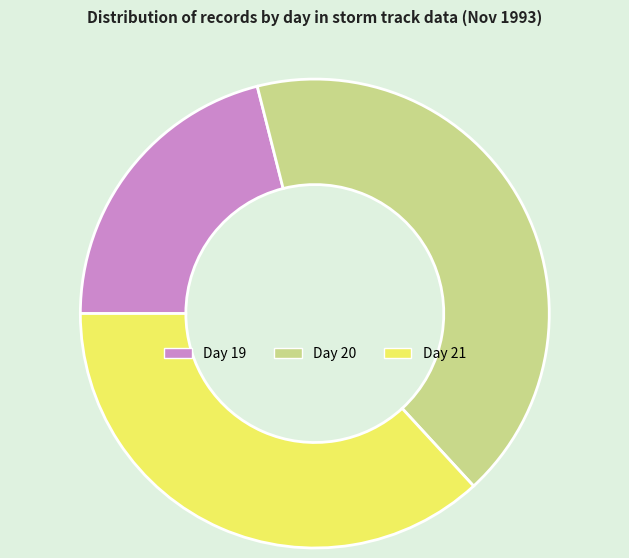

Is the sum of Day 21 and Day 20 greater than half?

Yes